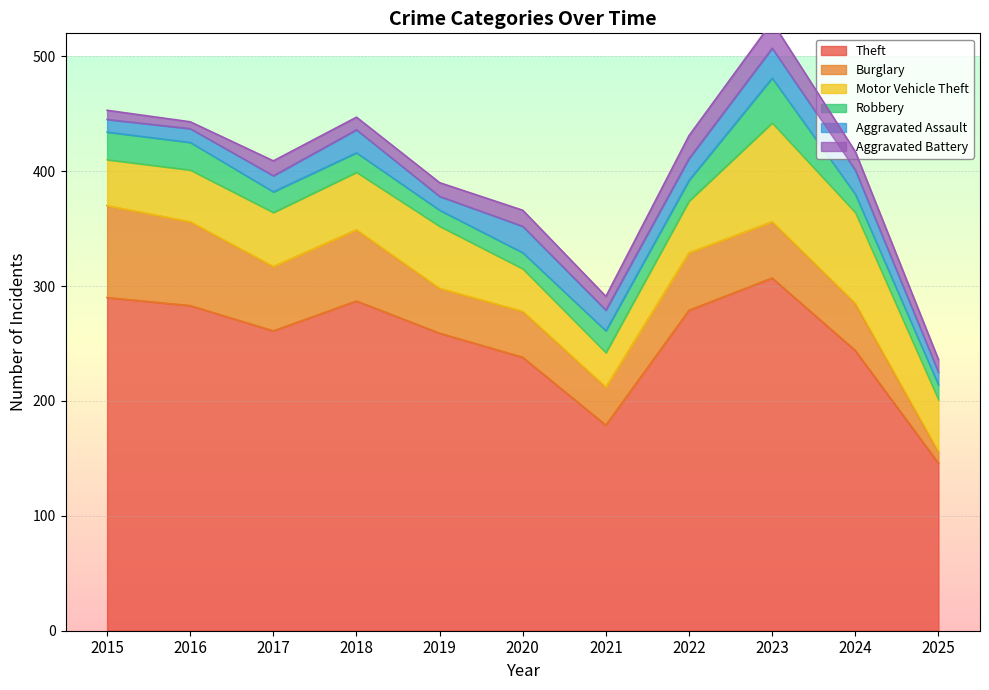

Reading right to left, transcribe all the data shown in this chart.

Theft: 146	244	307	279	179	238	259	287	261	283	290
Burglary: 10	41	49	50	33	40	39	62	56	73	80
Motor Vehicle Theft: 45	79	86	45	30	37	54	50	47	45	40
Robbery: 13	16	39	18	19	14	14	17	18	24	24
Aggravated Assault: 11	21	26	19	18	23	12	20	14	12	11
Aggravated Battery: 11	16	23	20	12	14	12	11	13	6	8